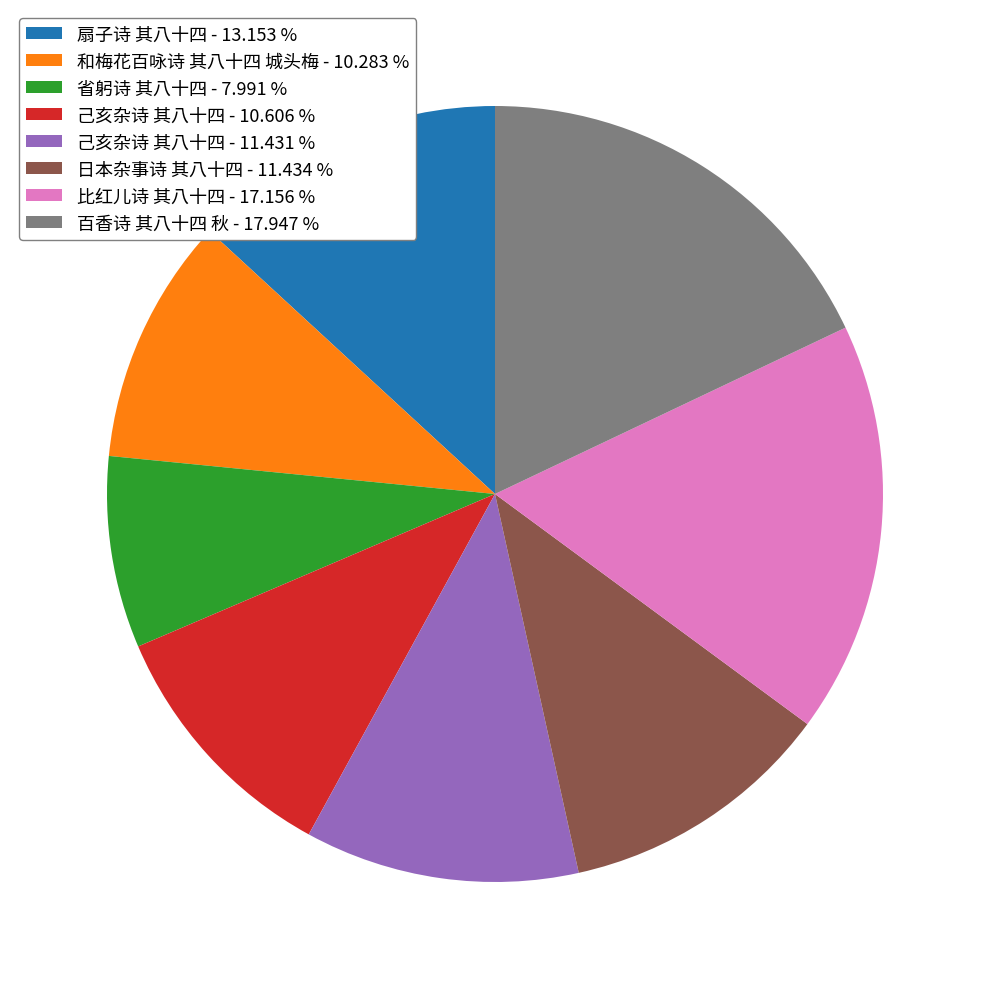

Is there any slice that represents more than half of the pie?

No